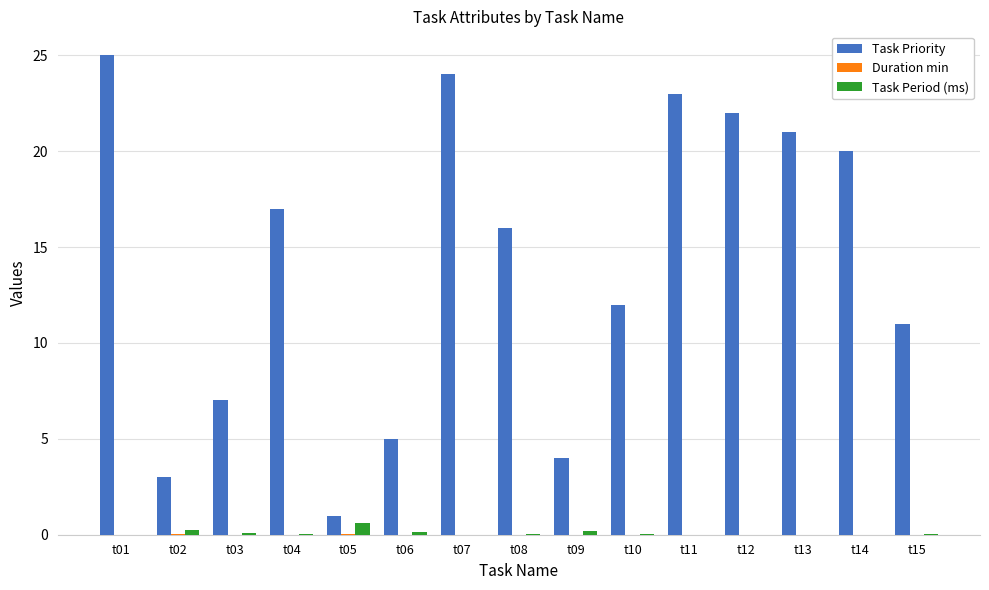

At which label does Task Priority reach its peak?

t01